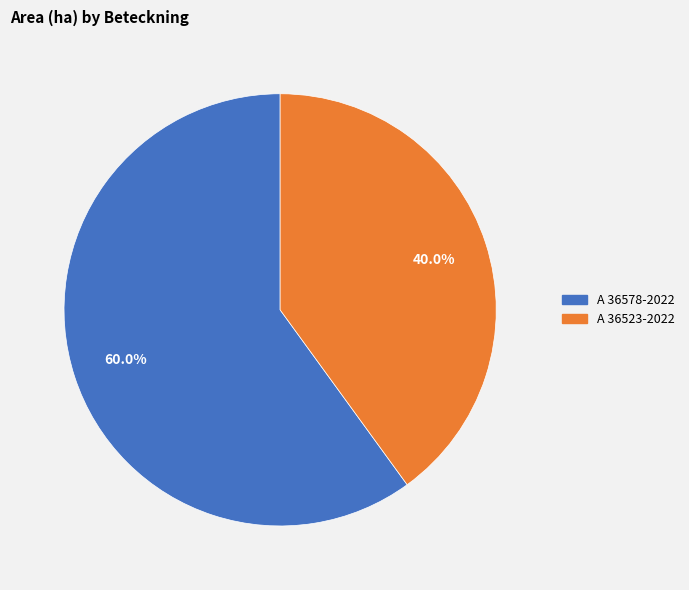

Which has a higher value, A 36578-2022 or A 36523-2022?

A 36578-2022